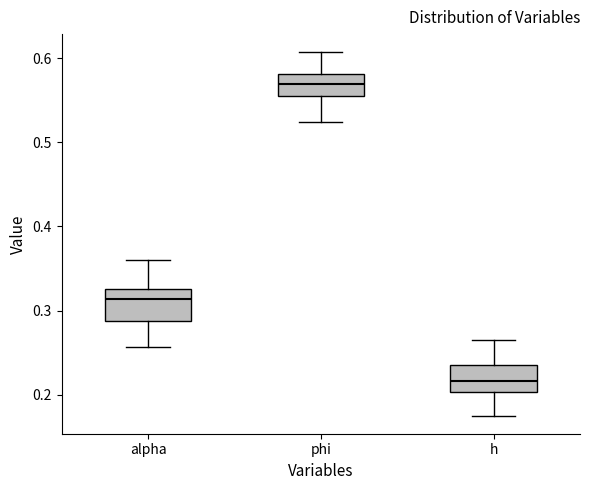

Where is the upper edge of the box for phi on the y-axis? The values are not printed on the chart, so give them approximately, as read against the axis.

0.58